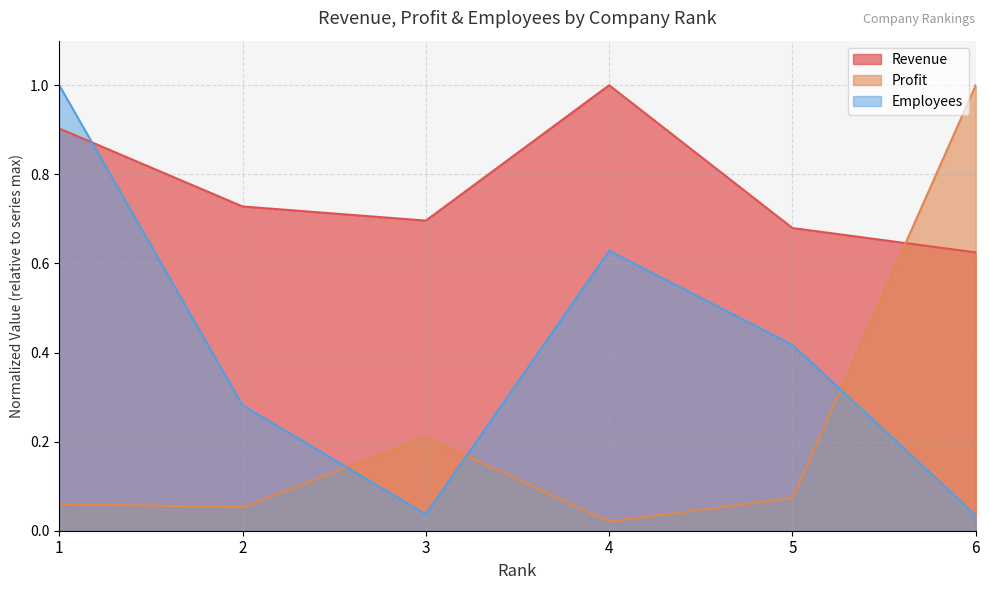

How many distinct data groups are displayed?

3